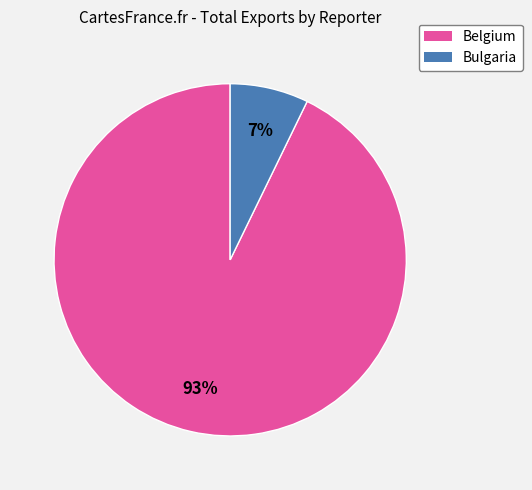

Combined, do Belgium and Bulgaria account for over 50%?

Yes